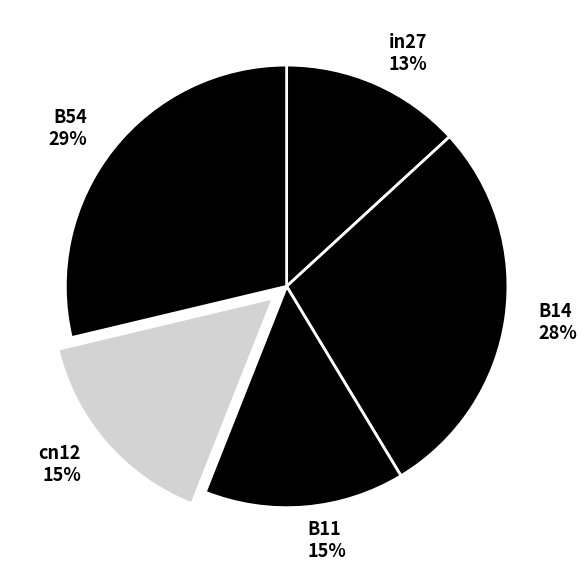

The B14 slice represents 28% of the pie. True or false?

True